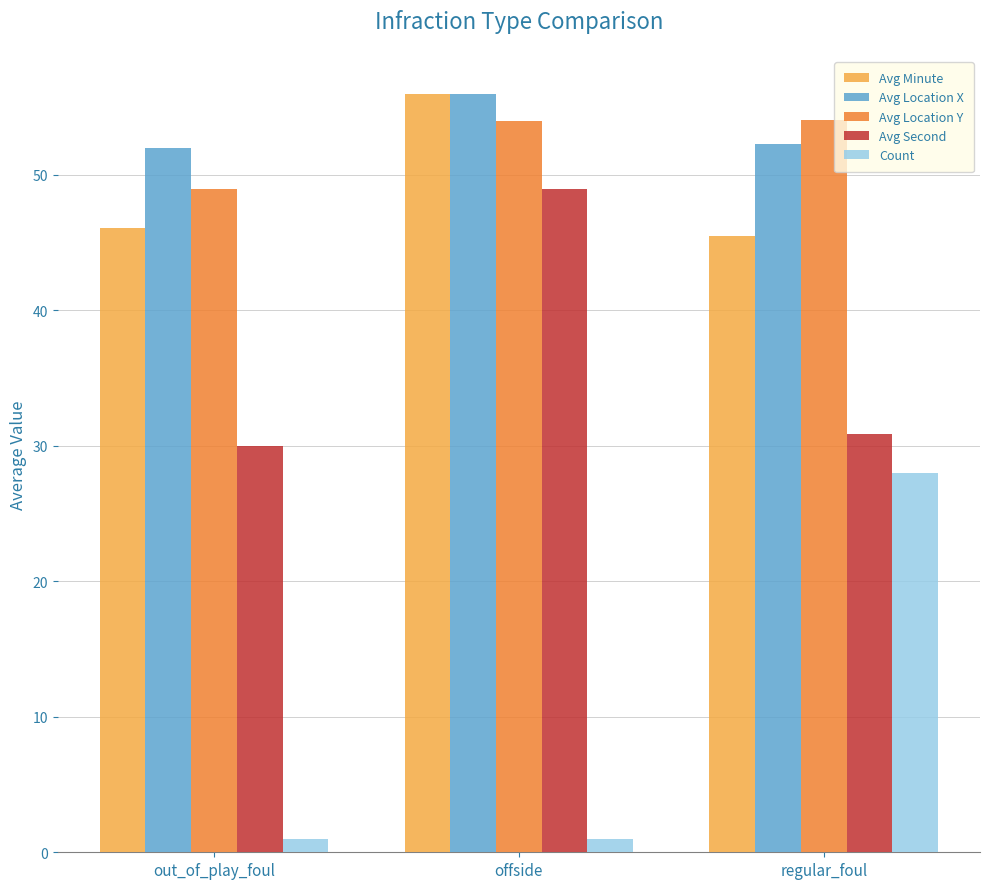

True or false: Avg Minute has a value of 69.9 at regular_foul.

False